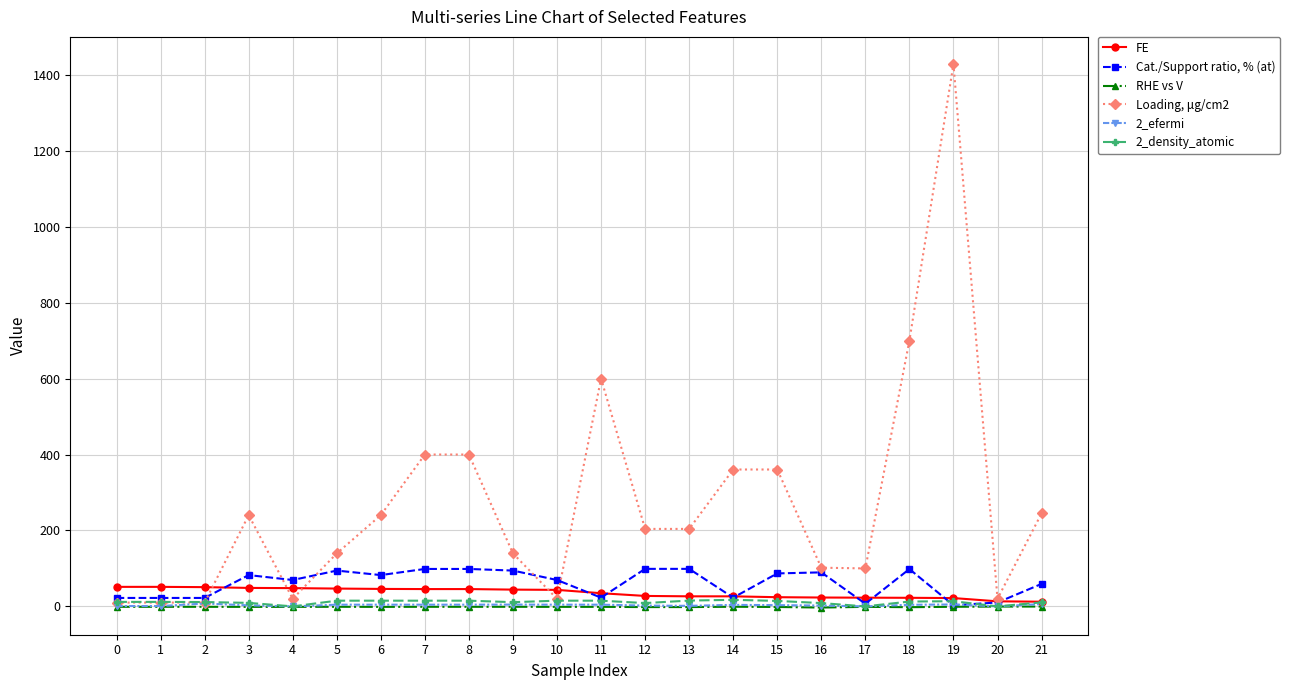

At which category is the sum across all series the highest?

19